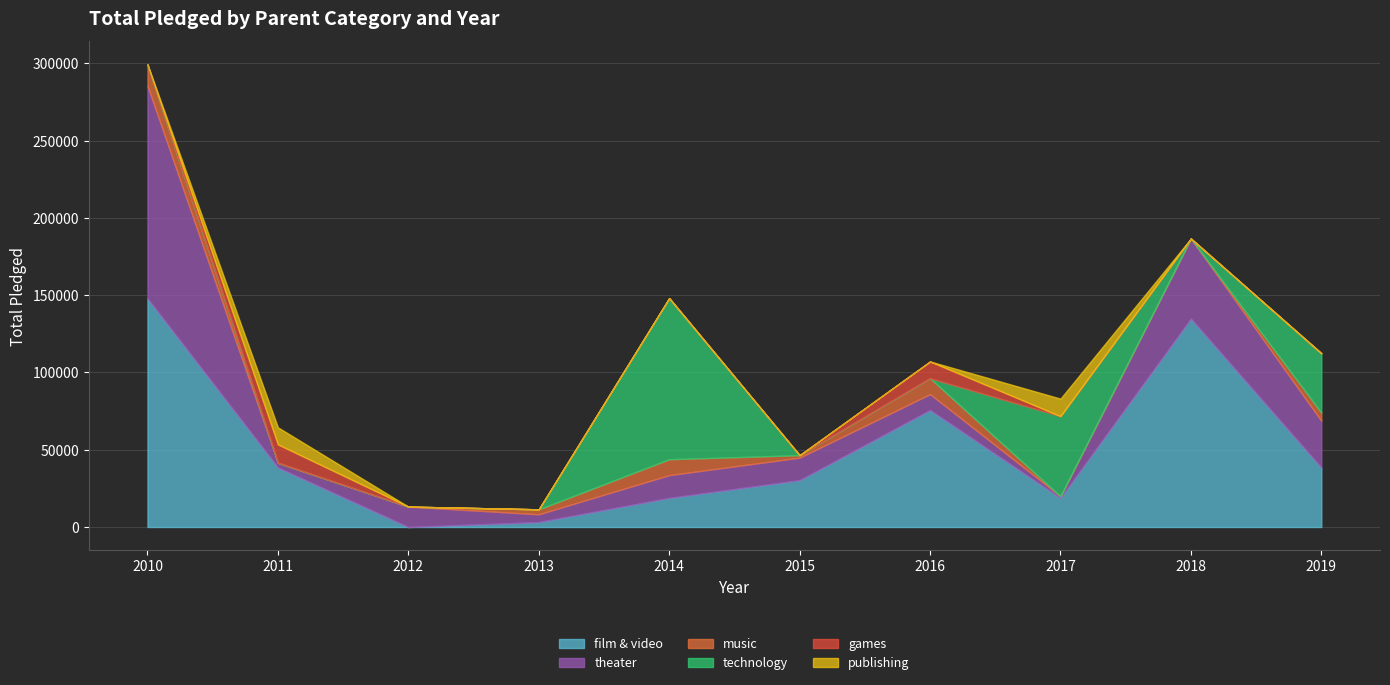

Which series has the largest range (max minus min)?

film & video